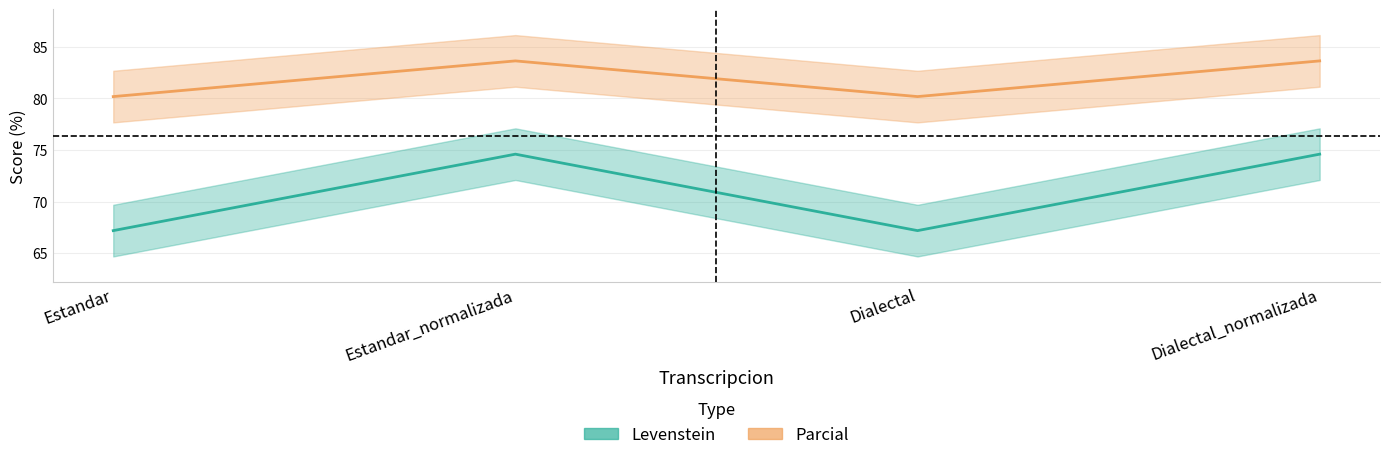

Between Estandar and Dialectal_normalizada, which series saw the biggest shift?

Levenstein